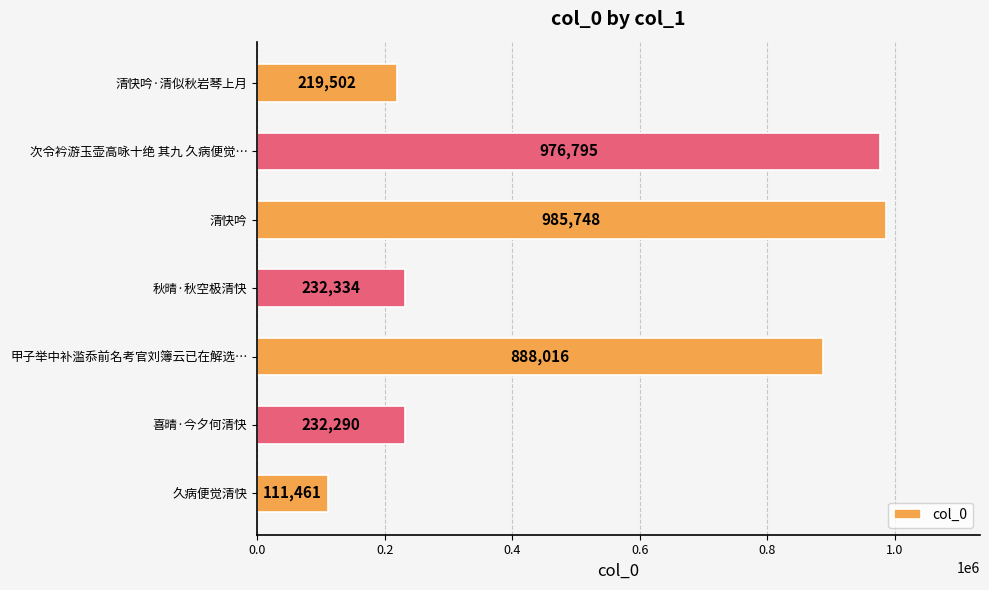

Reading bottom to top, what are all the values shown in this chart?

111461	232290	888016	232334	985748	976795	219502